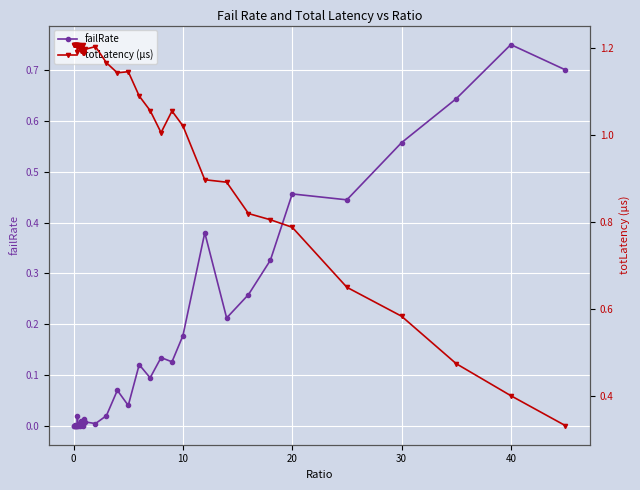

How many data points in totLatency (µs) are above 1?

30